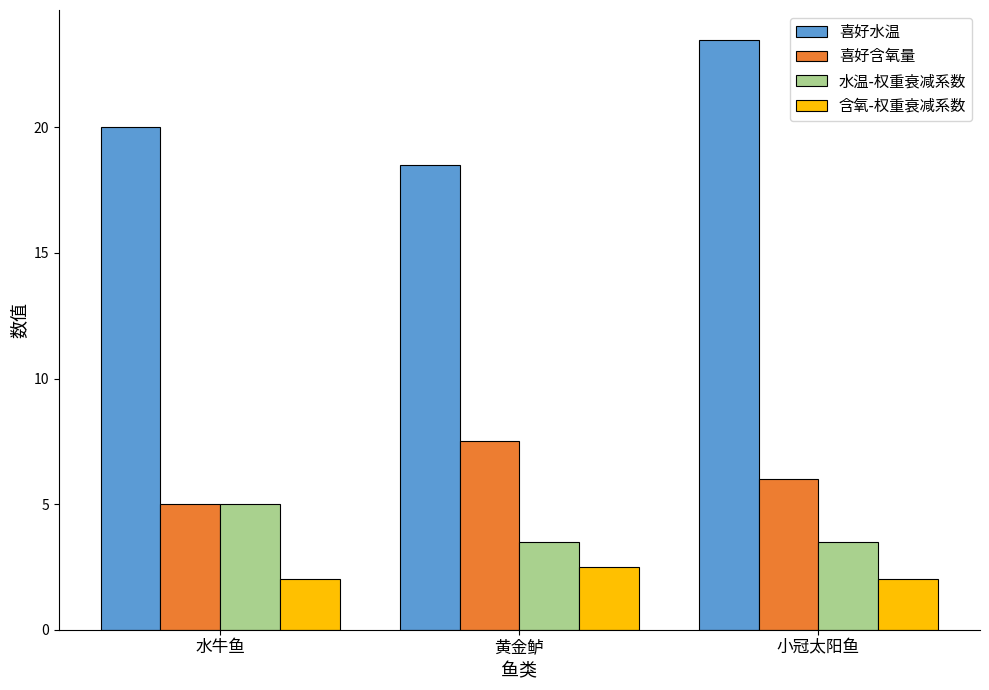

Which category has the highest value in the 水温-权重衰减系数 series?

水牛鱼